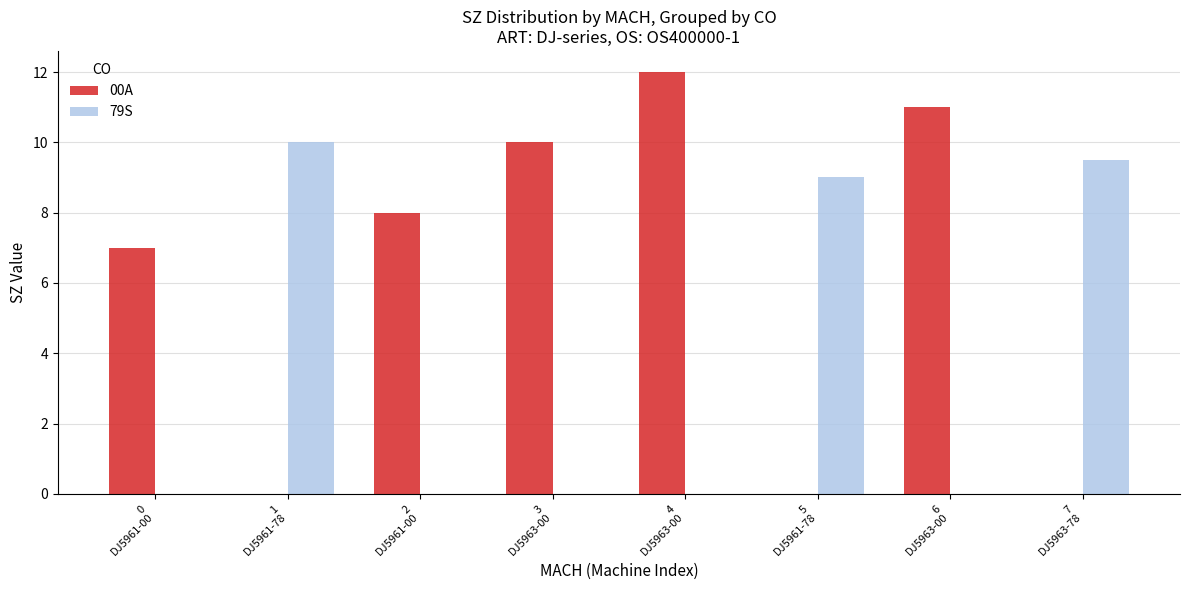

What is the maximum value for 00A?

12.0